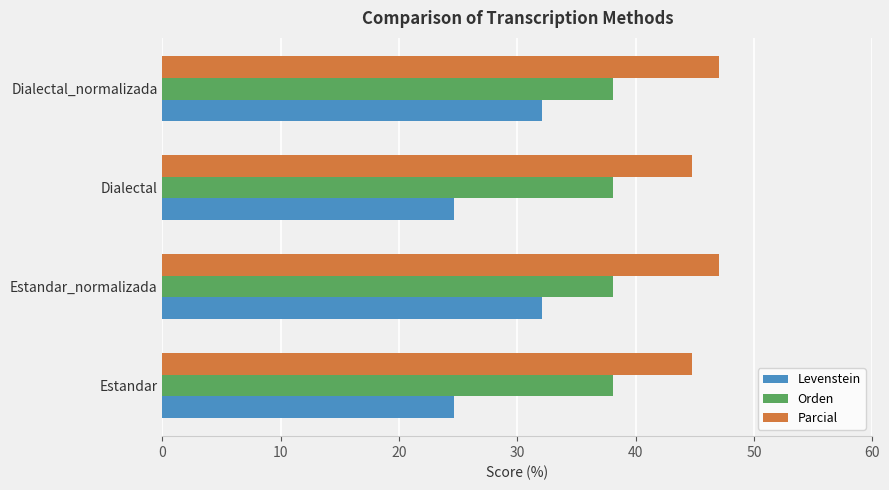

Rank the series by their maximum value, from lowest to highest.

Levenstein, Orden, Parcial